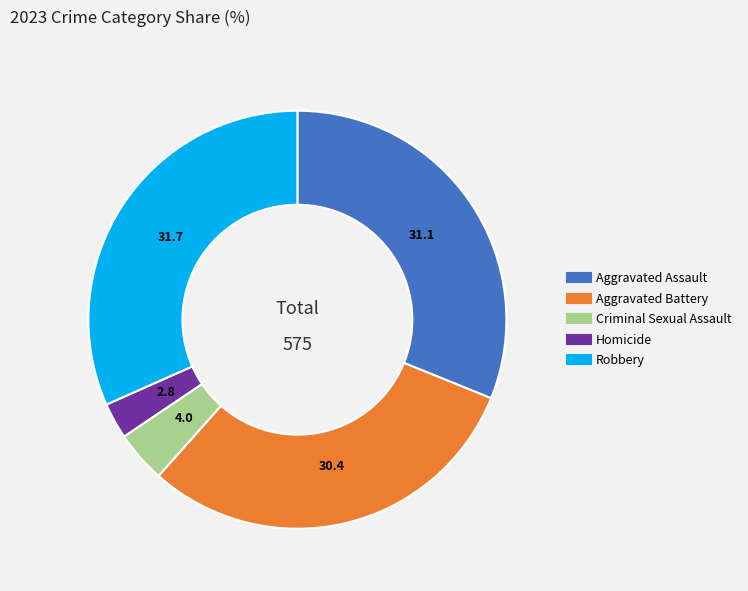

Between Robbery and Criminal Sexual Assault, which is larger?

Robbery